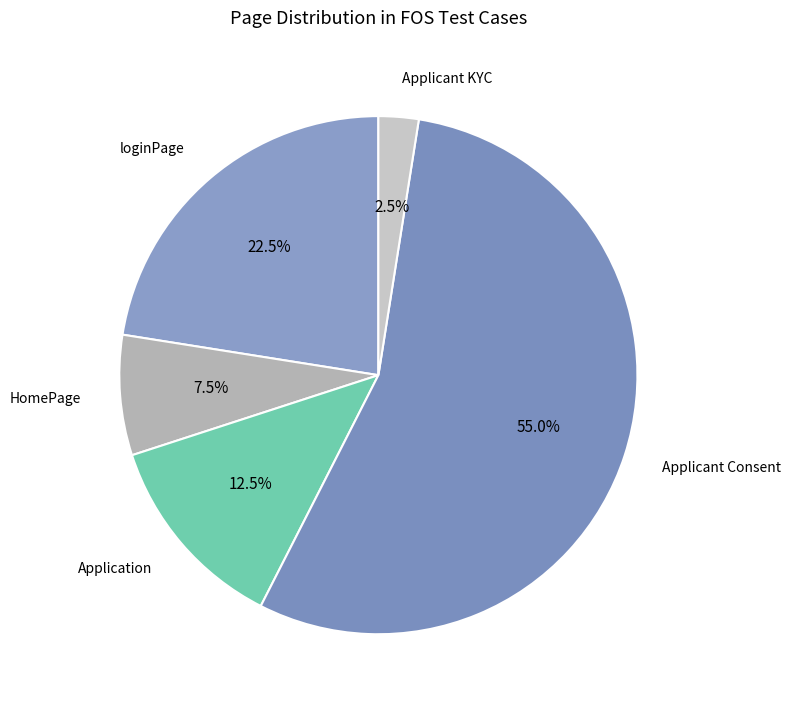

Count the number of slices in the pie.

5